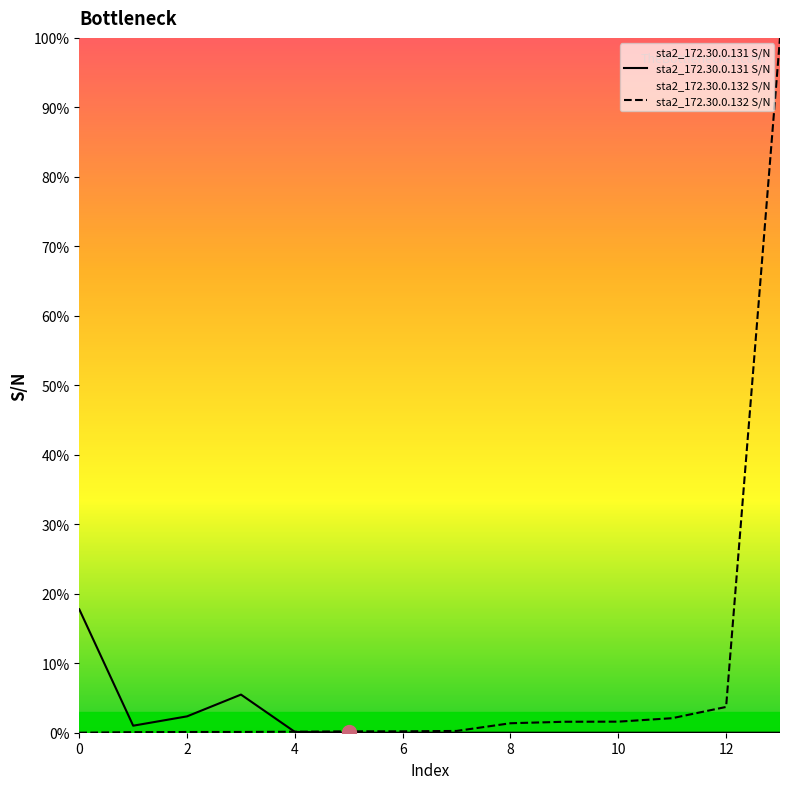

True or false: sta2_172.30.0.131 S/N and sta2_172.30.0.132 S/N cross at least once.

True